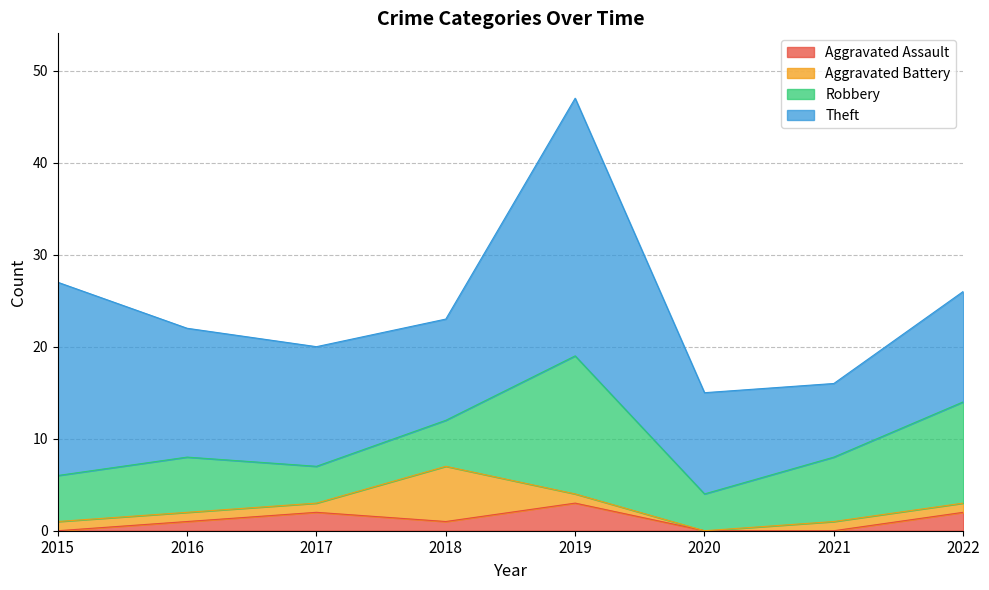

At which label is Aggravated Assault closest to 1?

2016